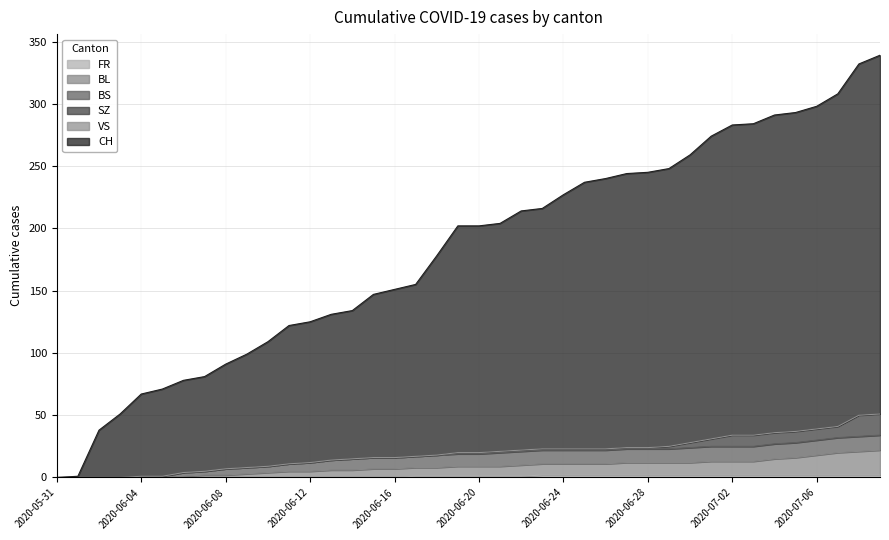

How many lines are shown in the chart?

6